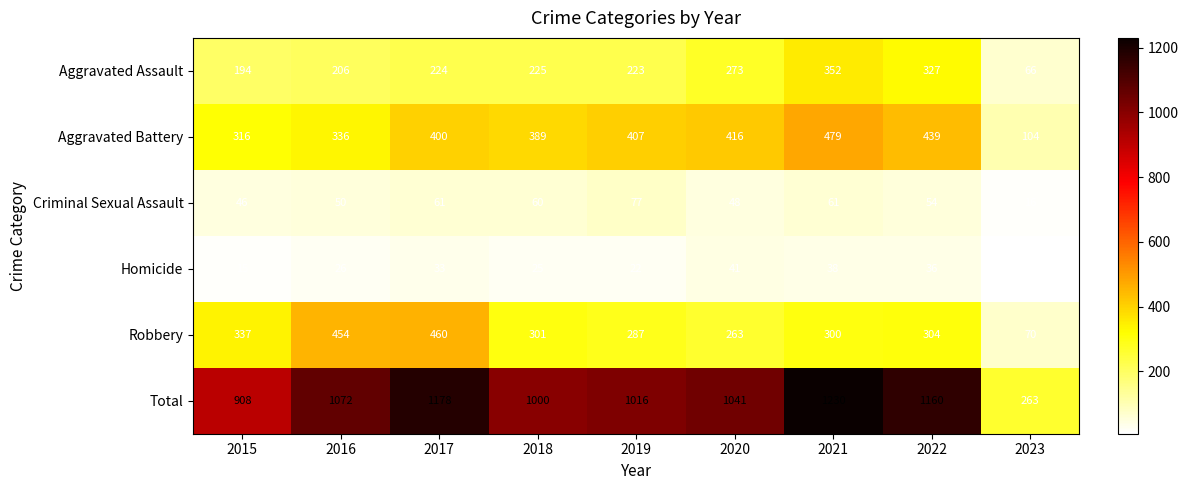

At which label does Aggravated Assault reach its minimum?

2023